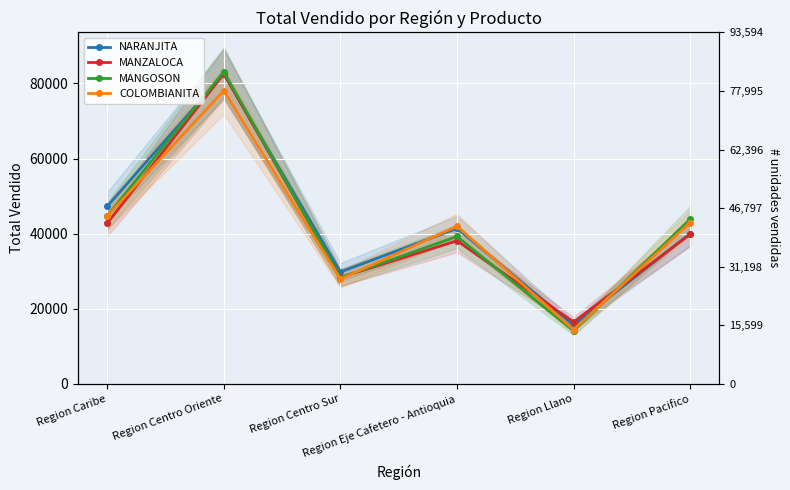

How many interior local valleys does the COLOMBIANITA series have?

2